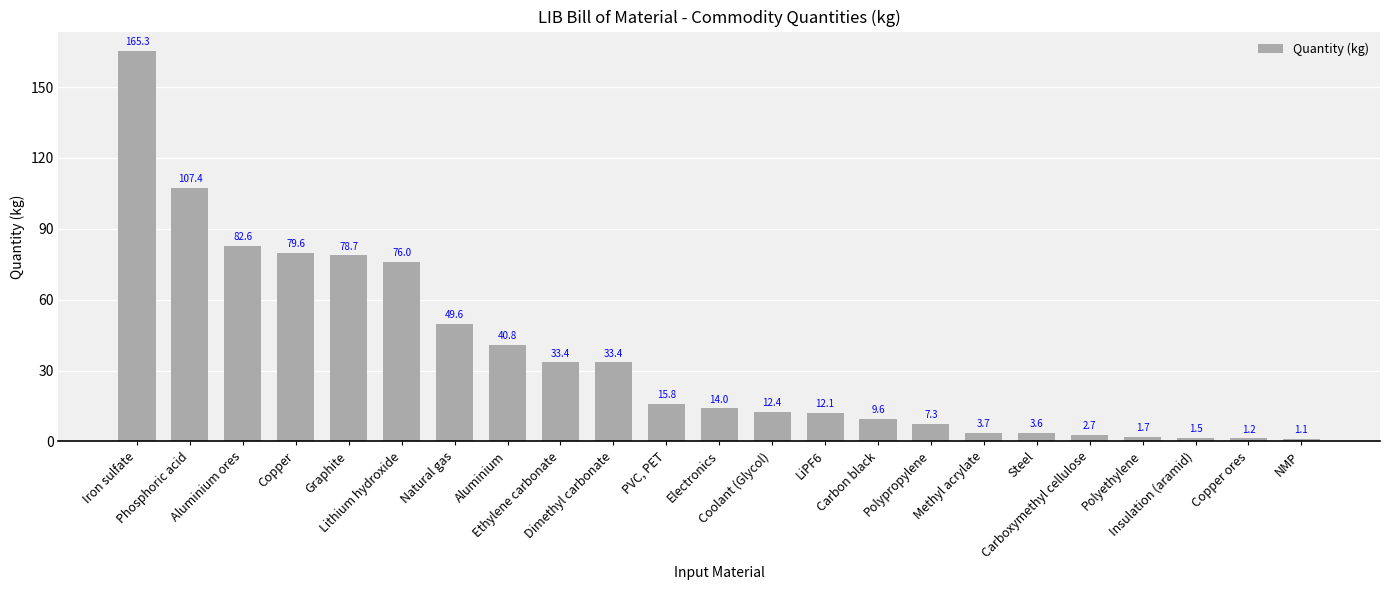

What is the greatest value displayed?

165.3